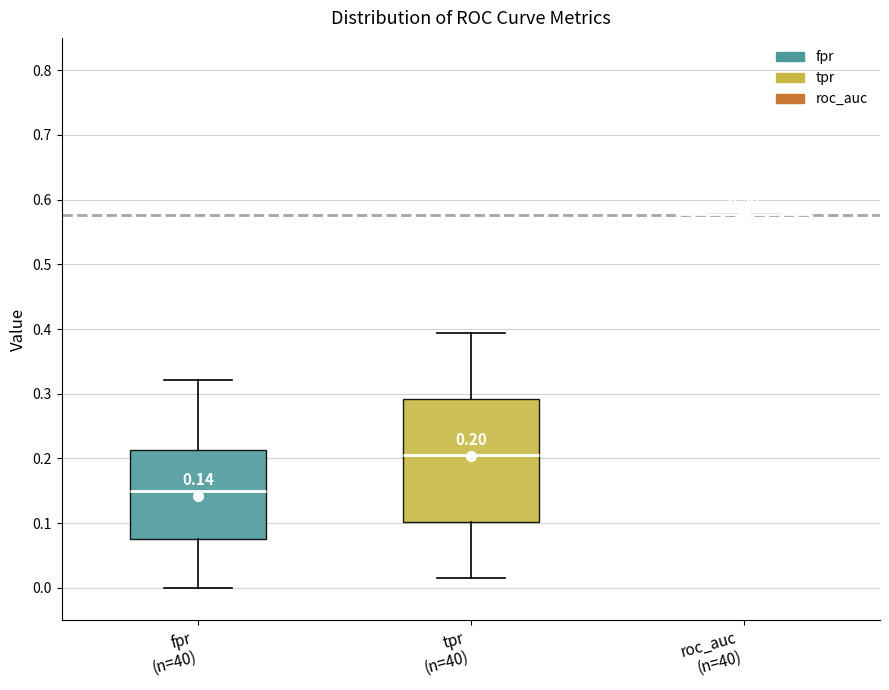

Comparing the boxes themselves (not the whiskers), which one is the tallest?

tpr (n=40)